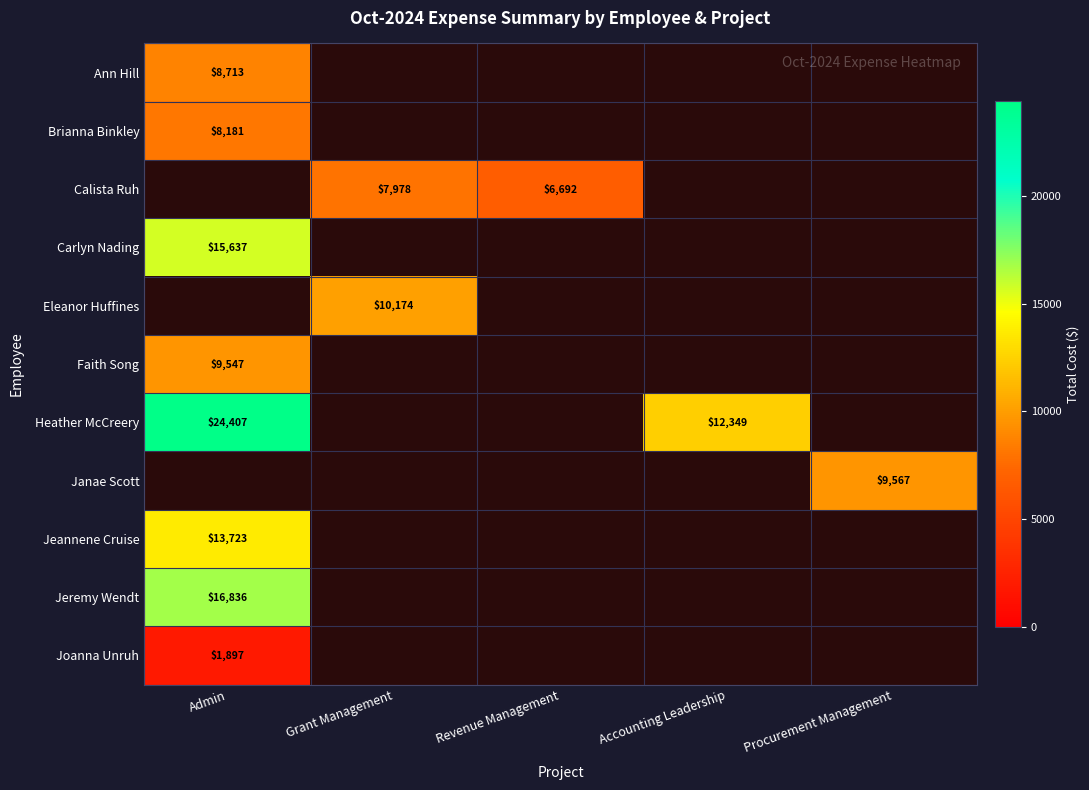

Where is Jeremy Wendt nearest to the value 16836?

Admin